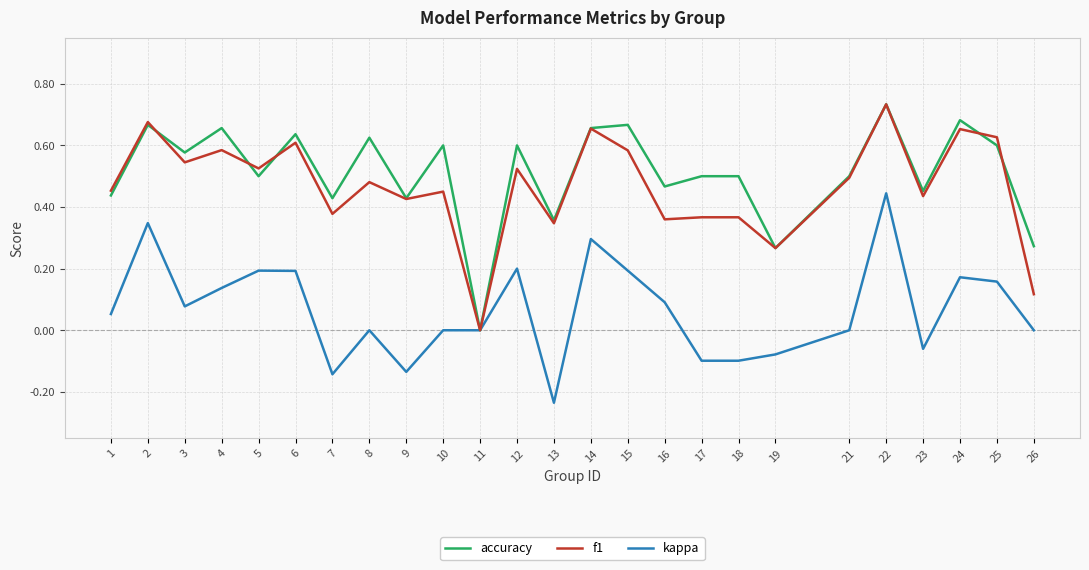

Where is the first local maximum for kappa?

2